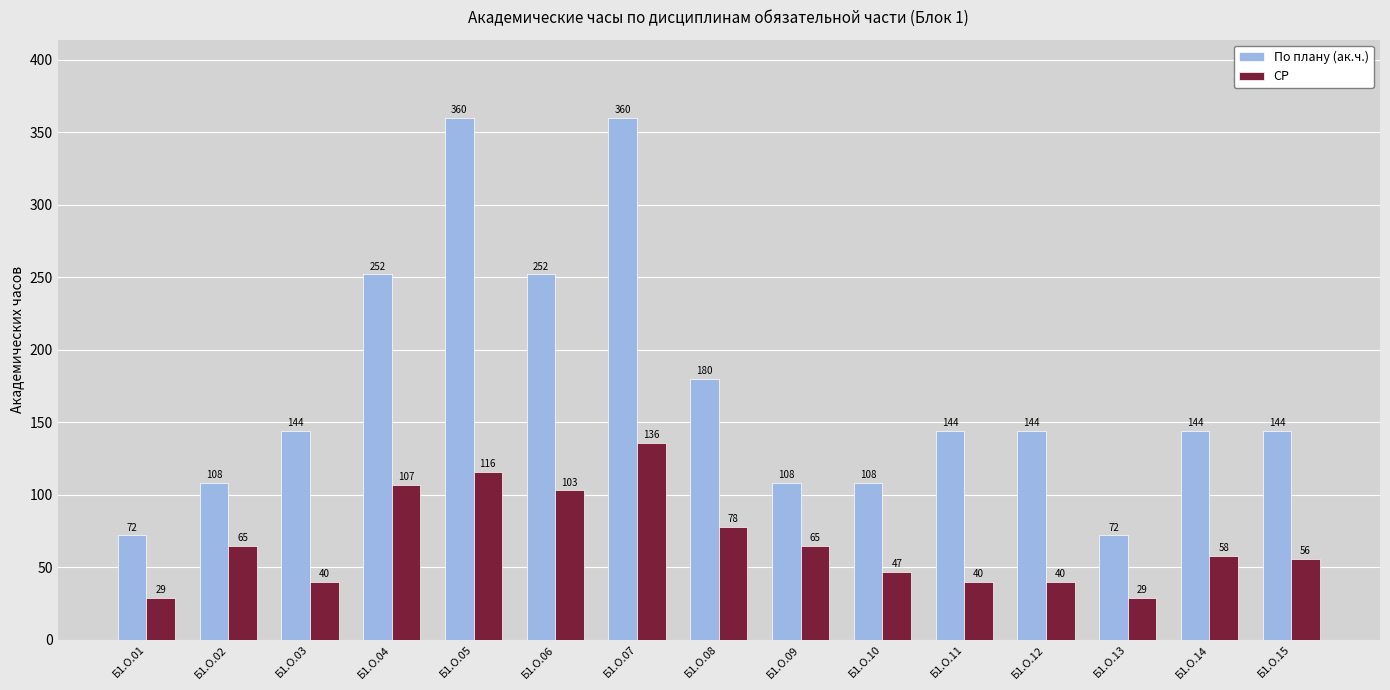

What is the approximate value of По плану (ак.ч.) at Б1.О.11, to the nearest 10?

140